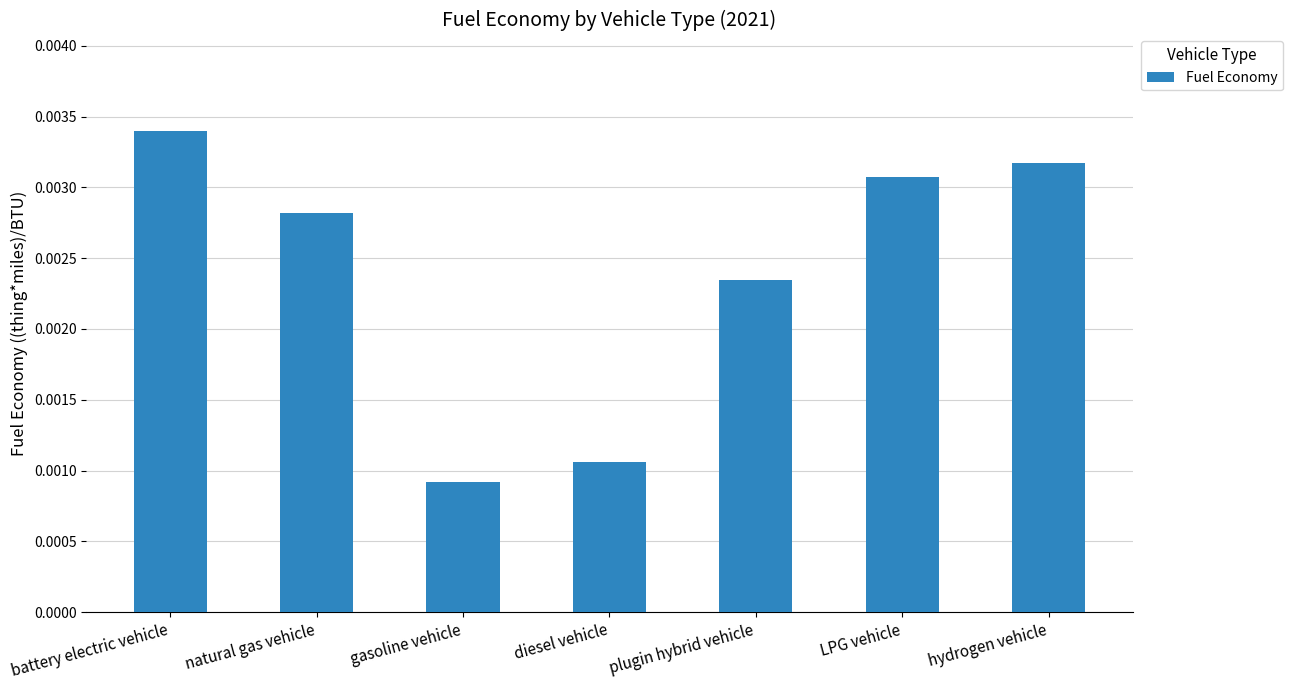

List the labels in order of value, largest first.

battery electric vehicle, hydrogen vehicle, LPG vehicle, natural gas vehicle, plugin hybrid vehicle, diesel vehicle, gasoline vehicle